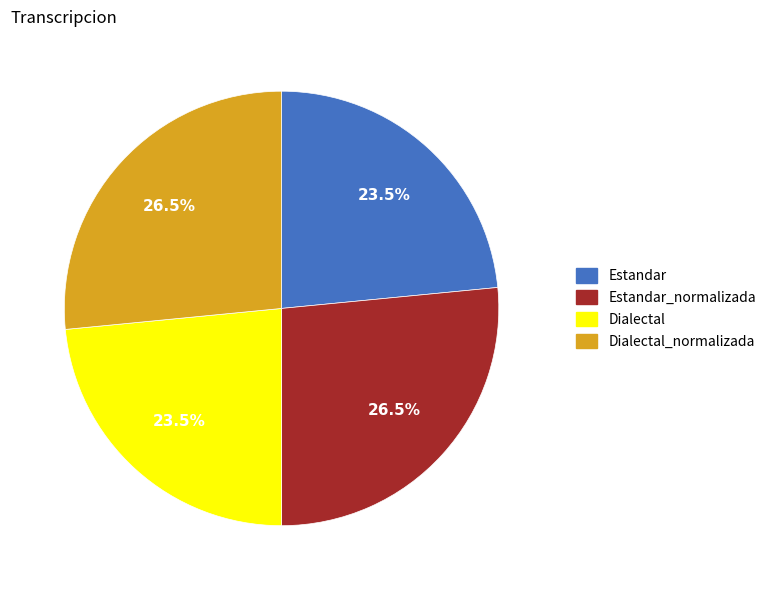

Is there a majority slice in this chart?

No